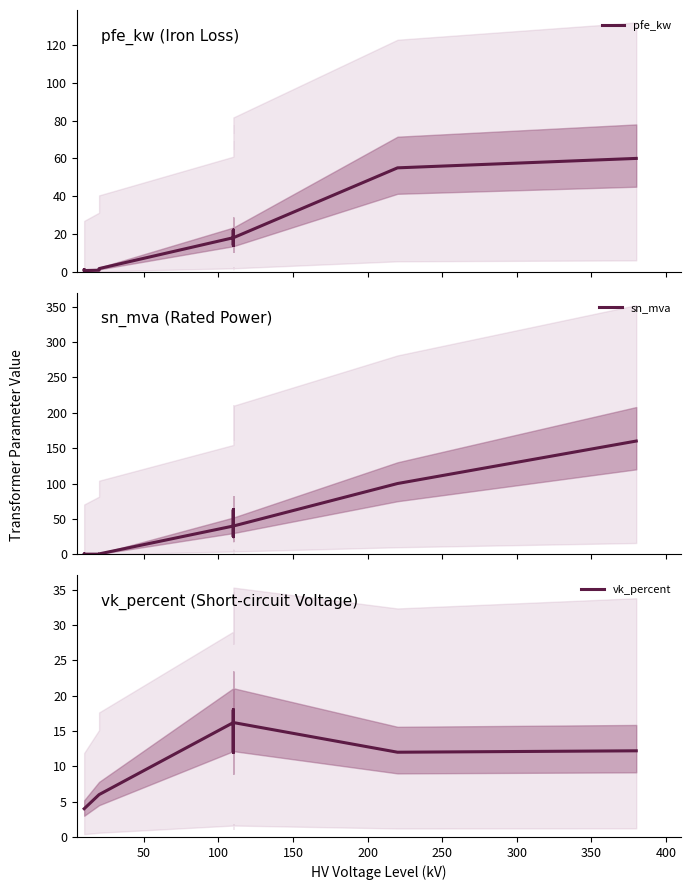

After their last crossing, which series has the higher values: vk_percent or sn_mva?

sn_mva